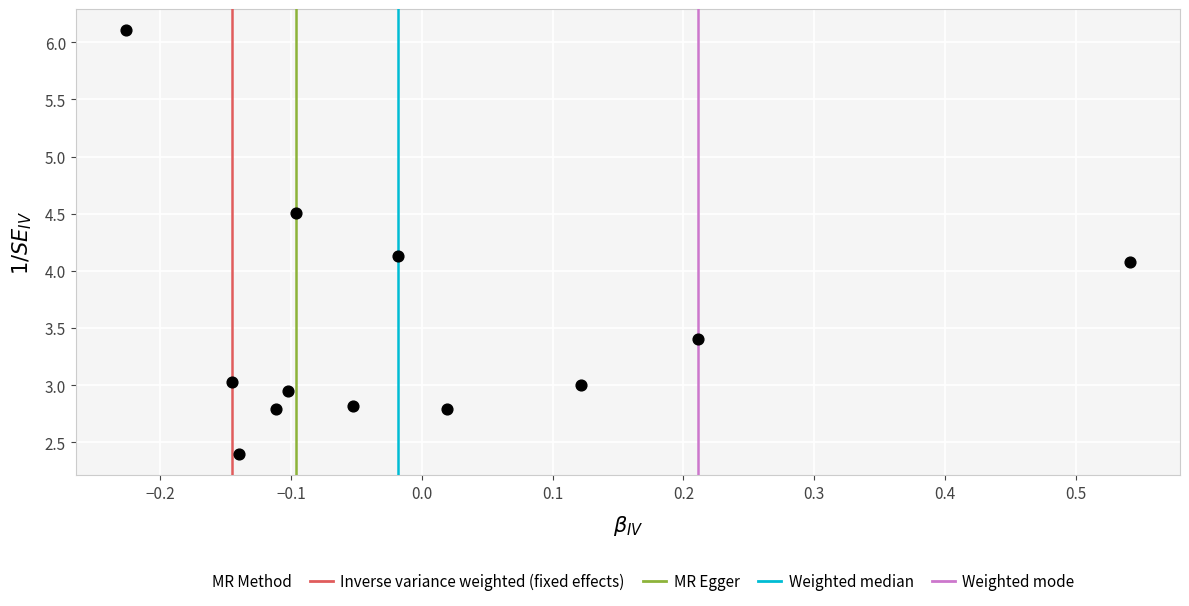

What Y value in the scatter plot is closest to 4?

4.1